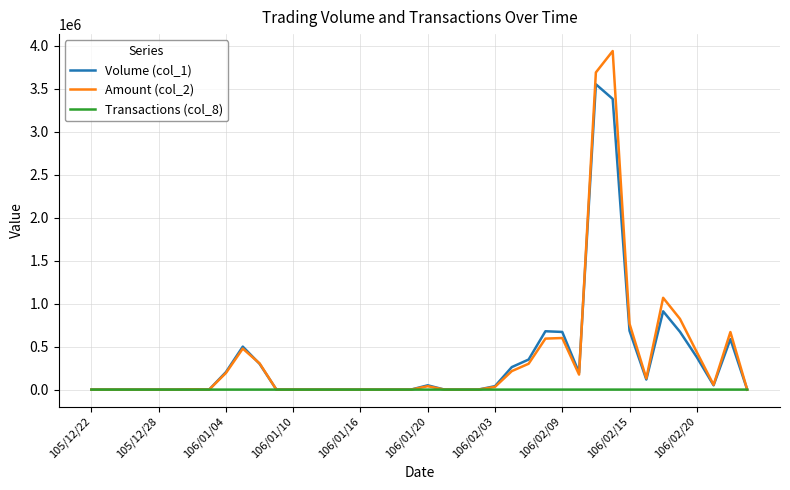

What is the greatest value displayed?

3939900